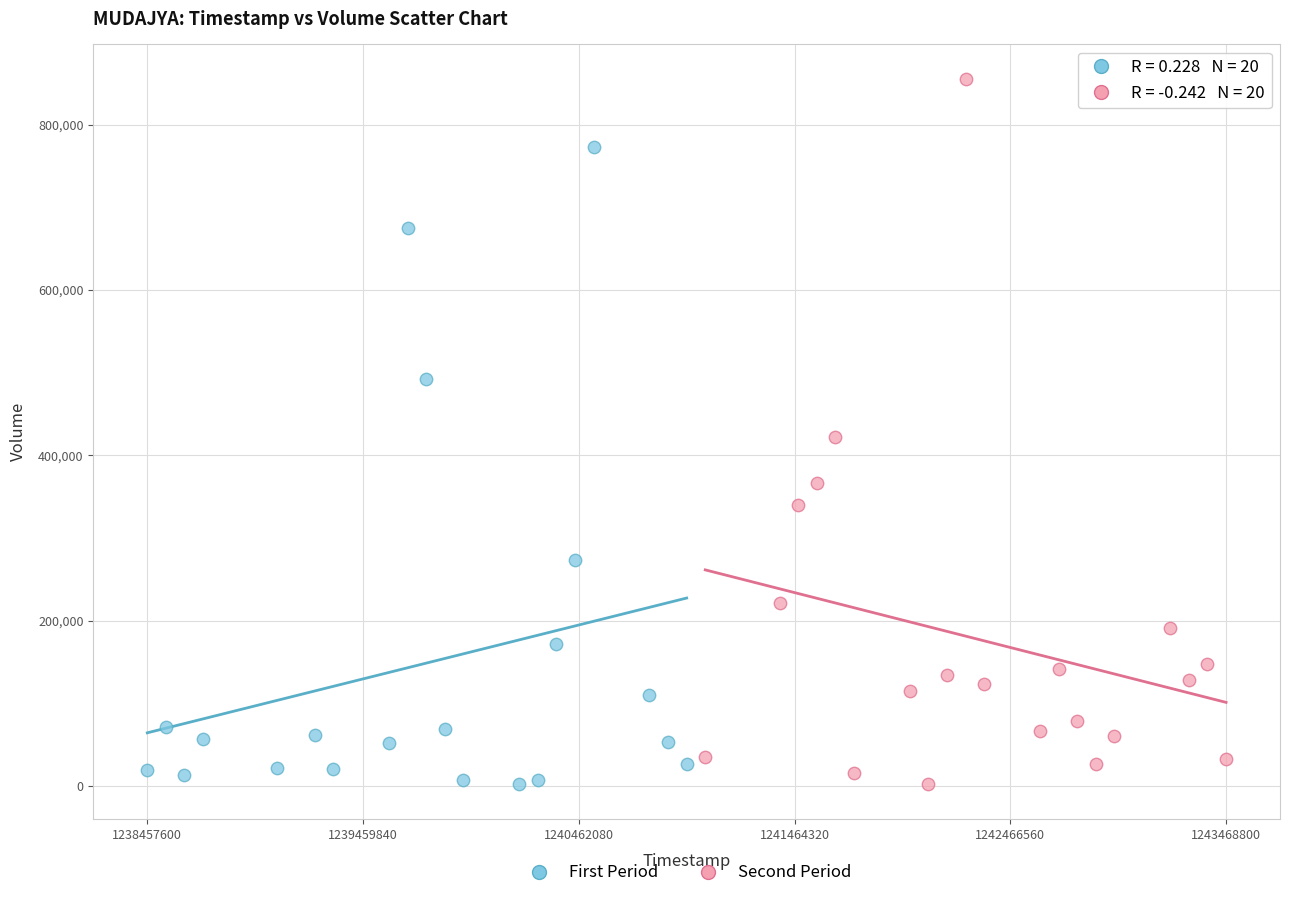

Which series reaches the maximum Y coordinate?

Second Period